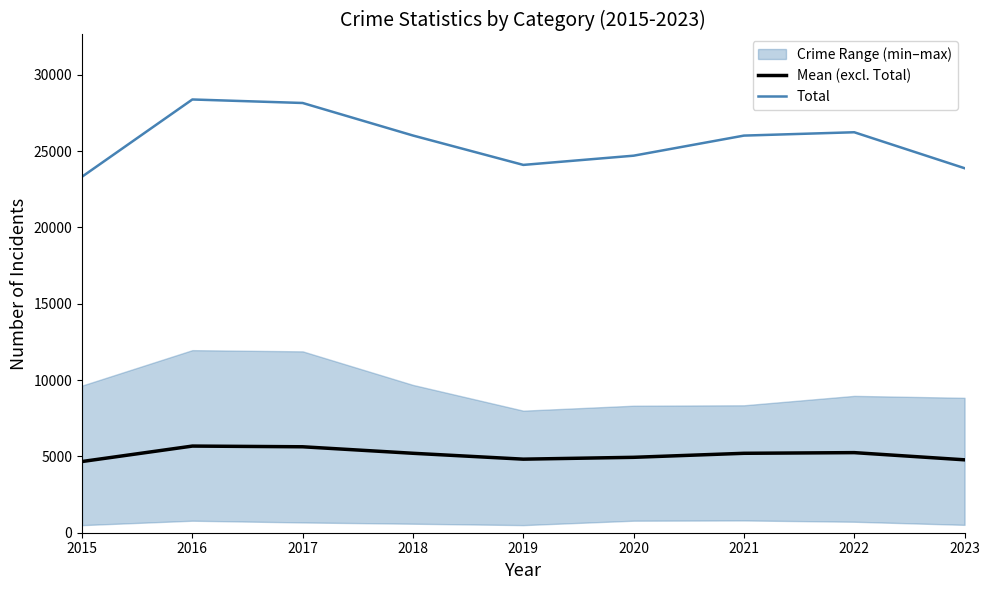

True or false: Mean (excl. Total) has more than 0 points higher than both neighbors.

True